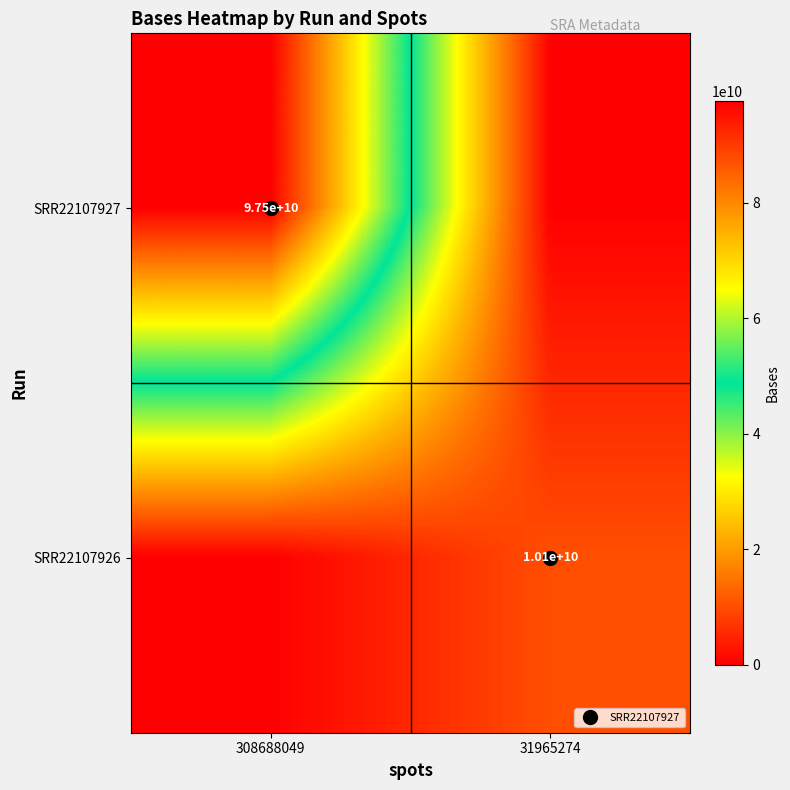

Is the value of SRR22107927 at 31965274 greater than the value of SRR22107926 at 31965274?

No